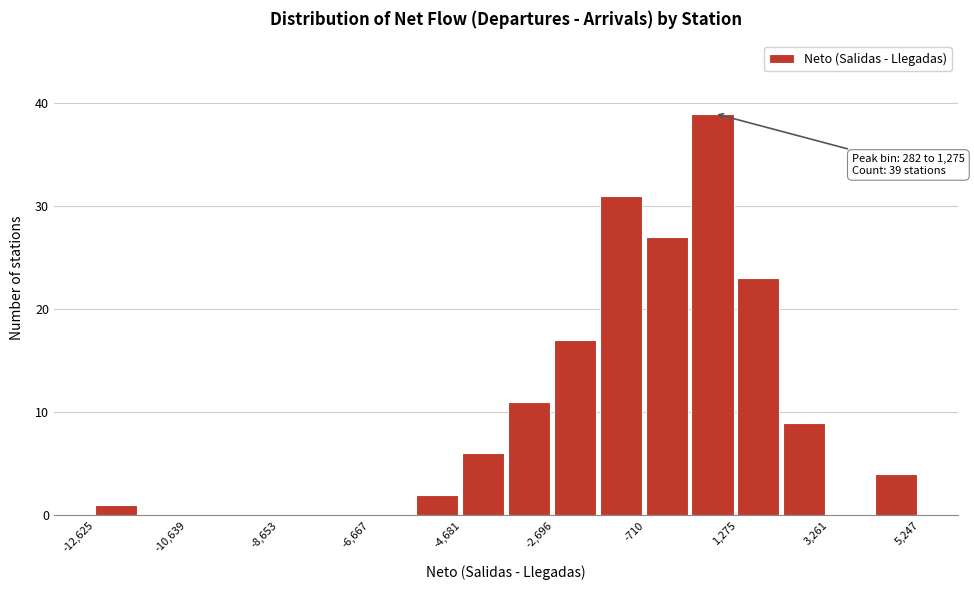

Which range on the x-axis has the tallest bar?

200 to 1200